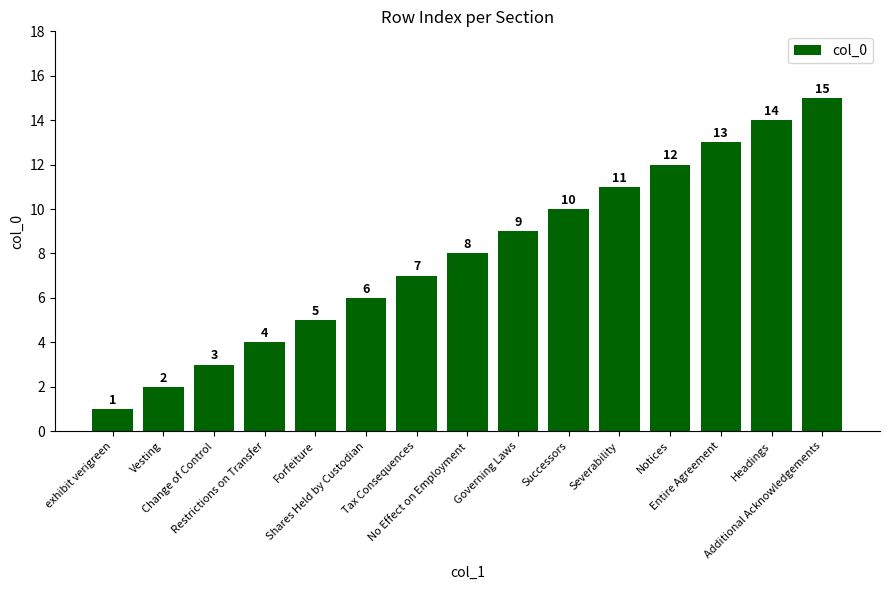

List the labels in order of value, smallest first.

exhibit verigreen, Vesting, Change of Control, Restrictions on Transfer, Forfeiture, Shares Held by Custodian, Tax Consequences, No Effect on Employment, Governing Laws, Successors, Severability, Notices, Entire Agreement, Headings, Additional Acknowledgements